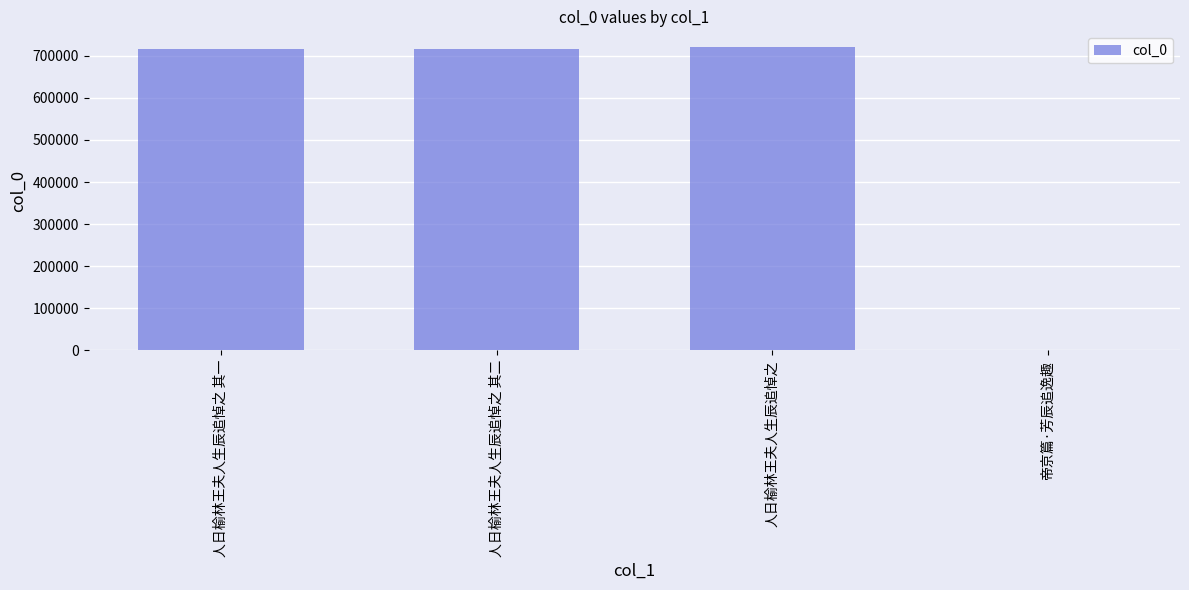

True or false: the data shows 206237 at 人日榆林王夫人生辰追悼之.

False